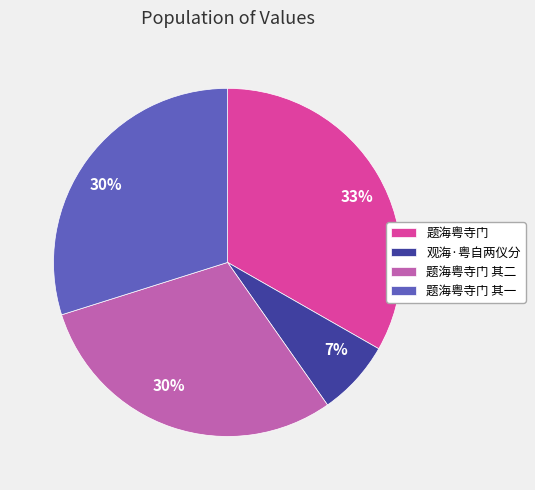

Is there a majority slice in this chart?

No